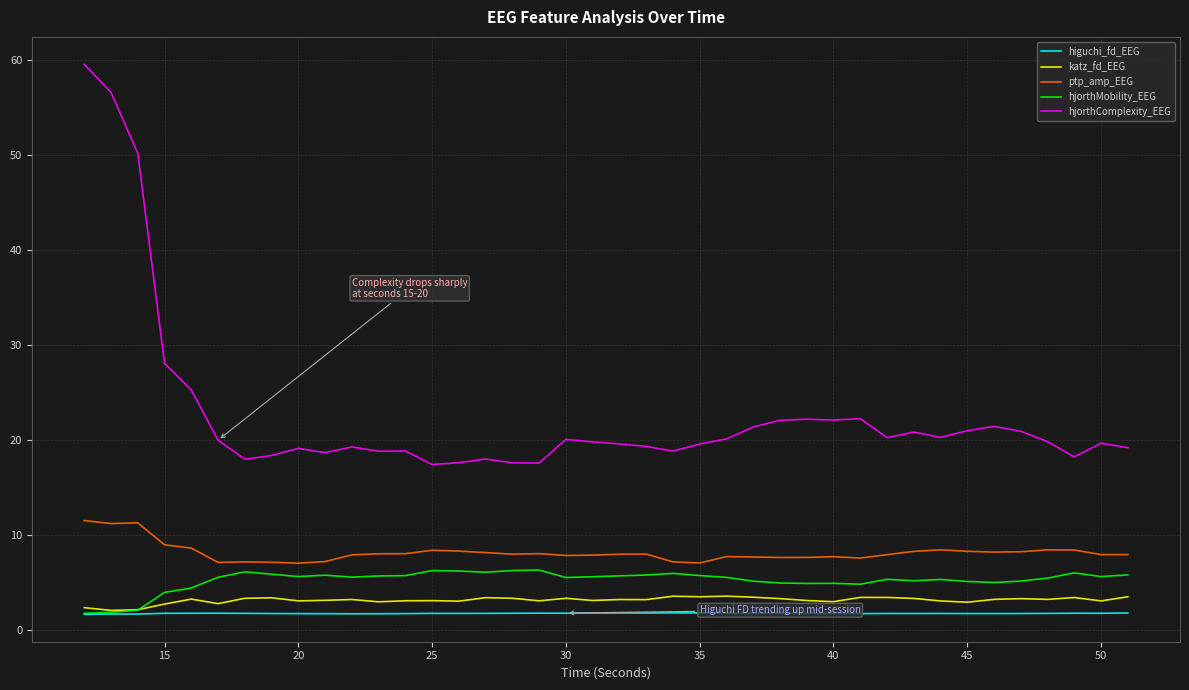

True or false: hjorthComplexity_EEG and katz_fd_EEG cross at least once.

False